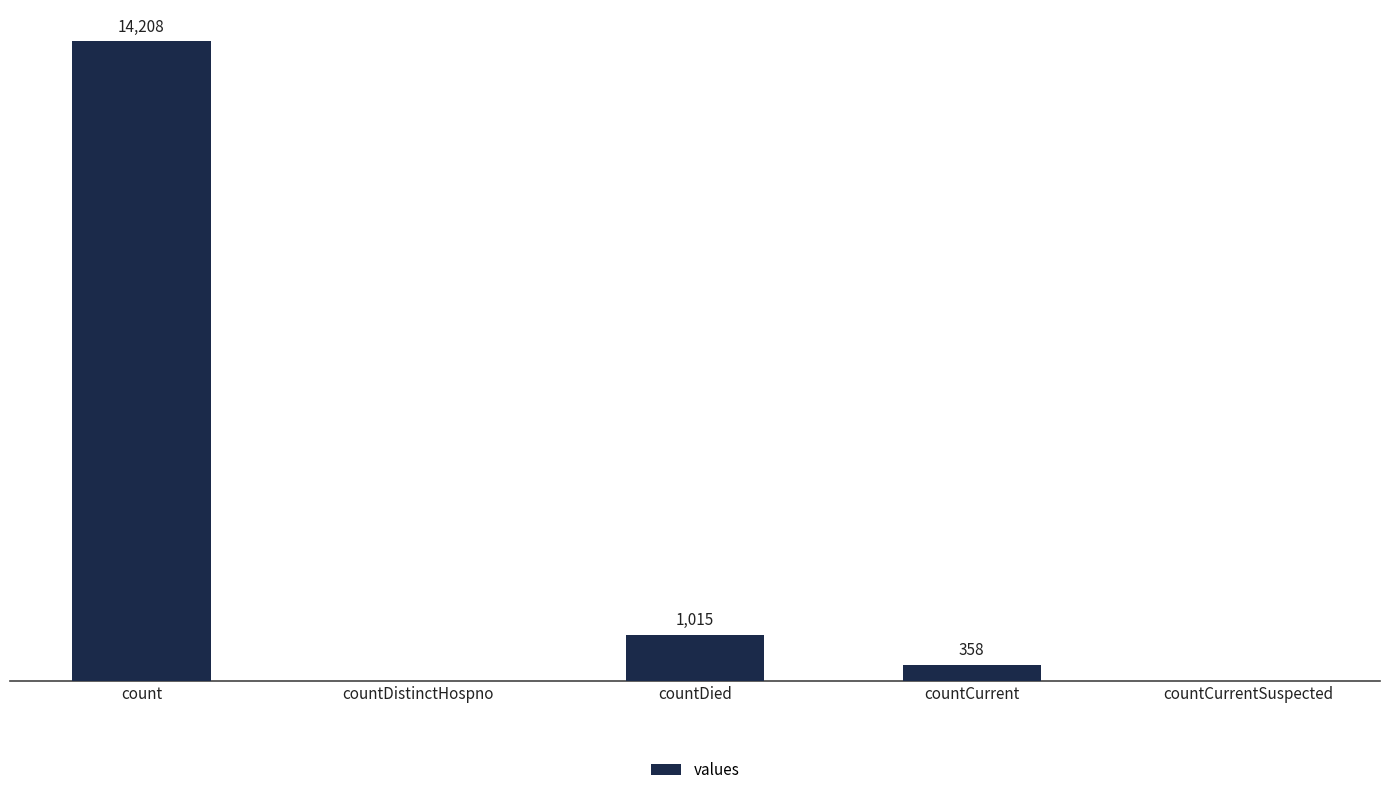

Between countCurrentSuspected and countDied, which is larger?

countDied